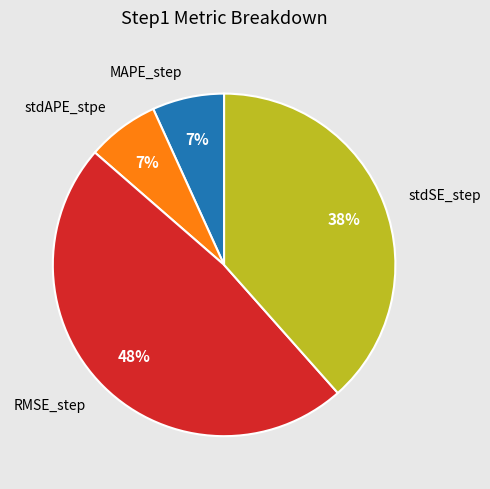

Which slice is the largest?

RMSE_step